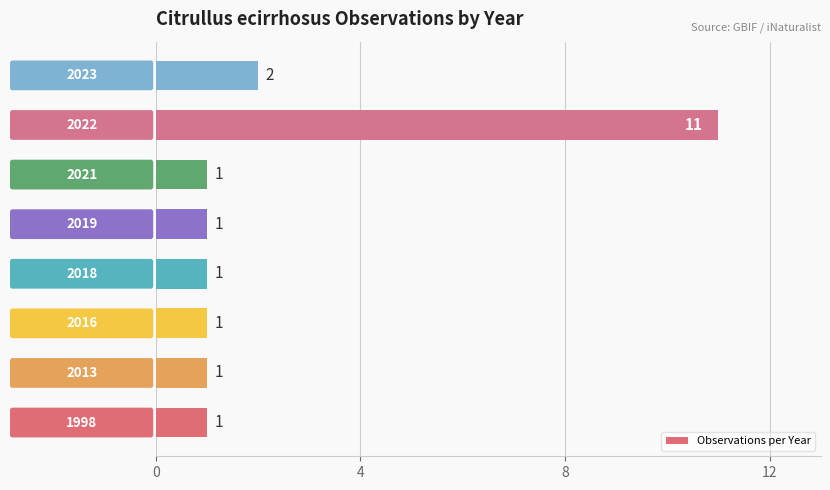

What is the greatest value displayed?

11